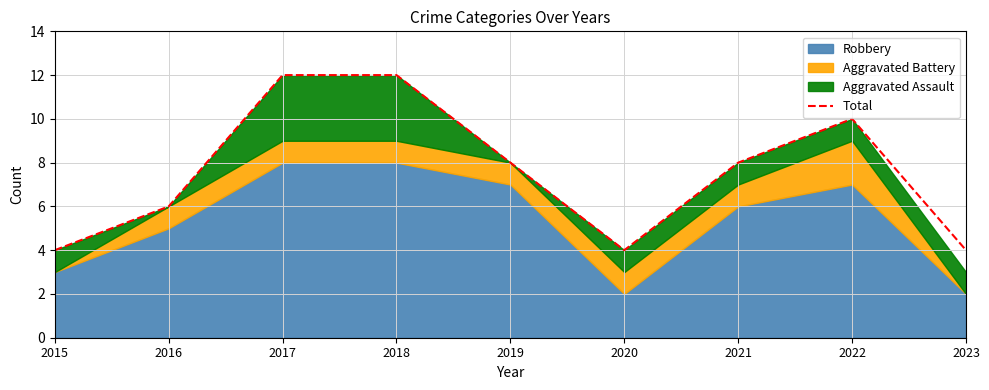

Count the values in the range 4 to 10.

7